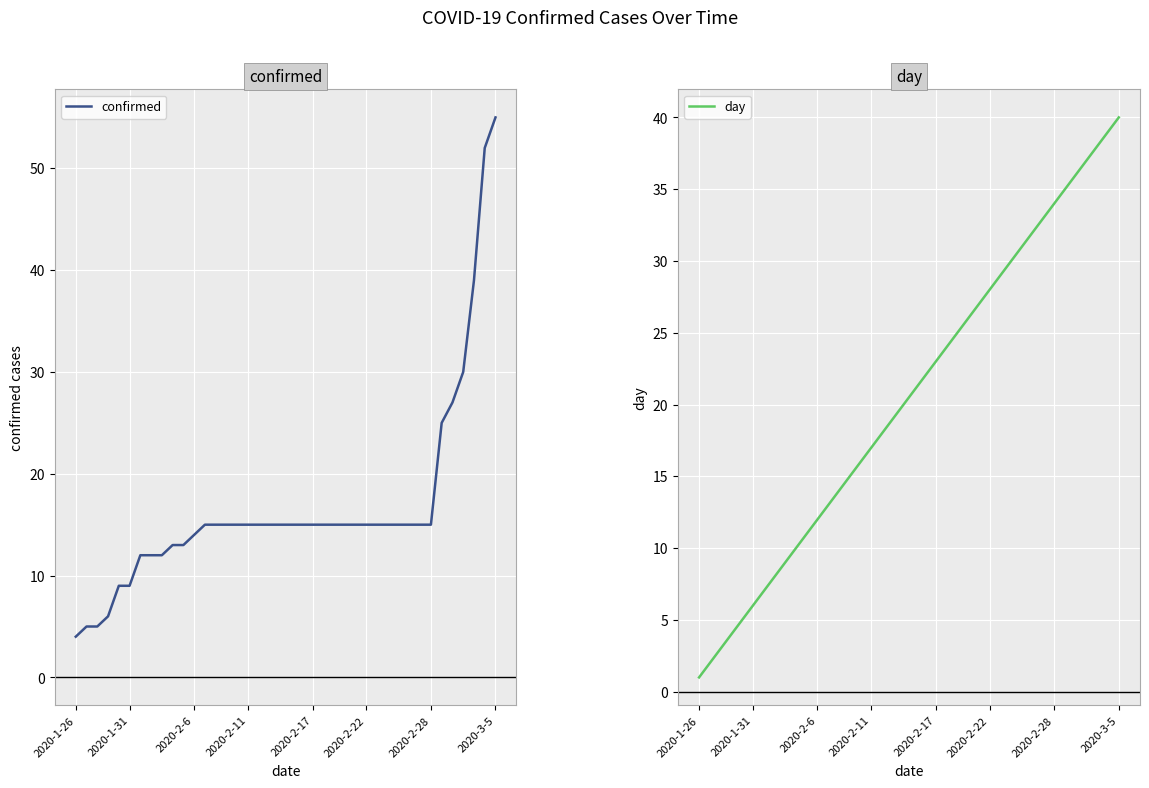

What is the difference between the highest and lowest values at 13?

1